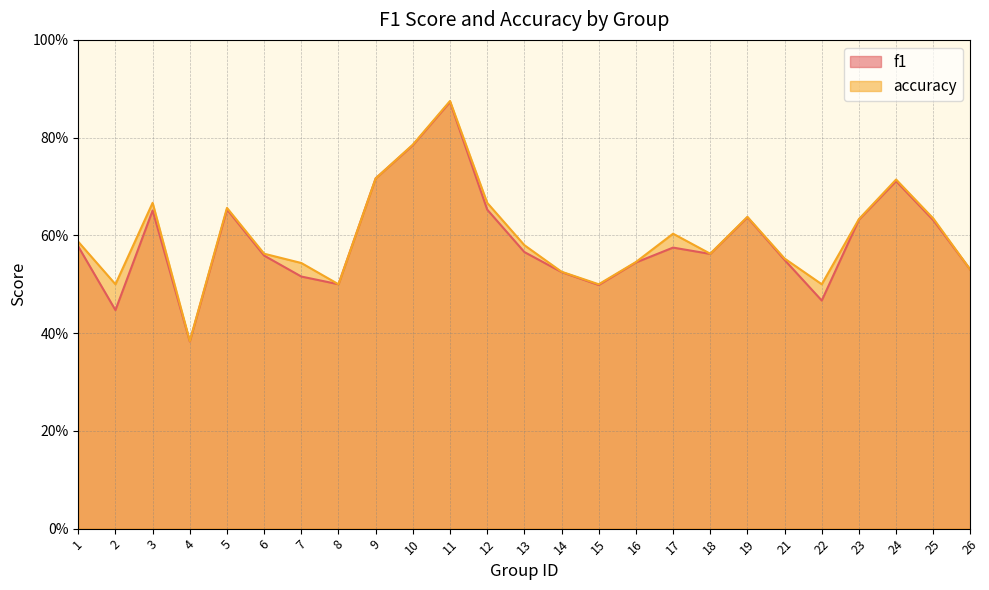

How many lines are shown in the chart?

2